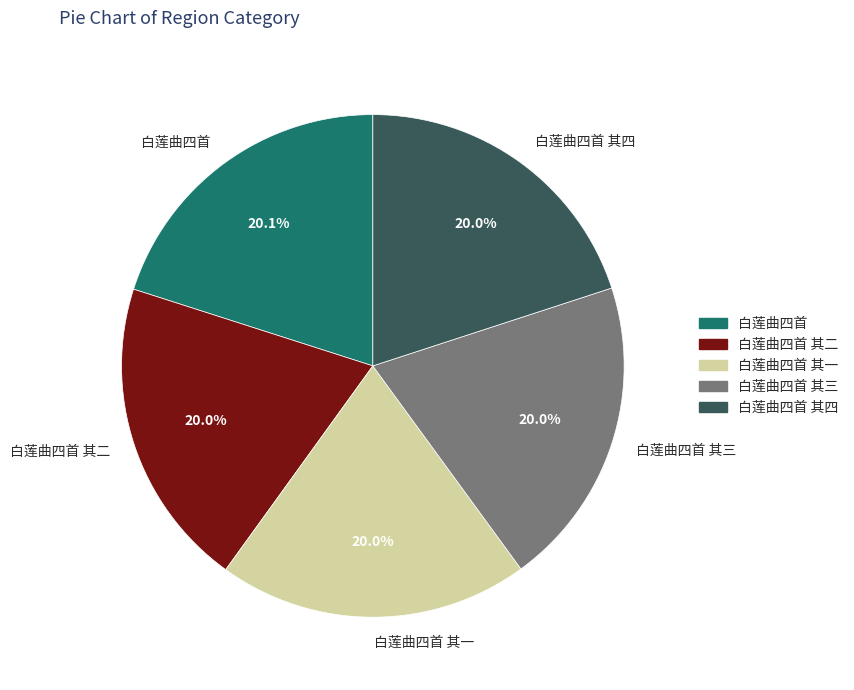

What is the ratio of the value at 白莲曲四首 其四 to the value at 白莲曲四首 其一?

1.0